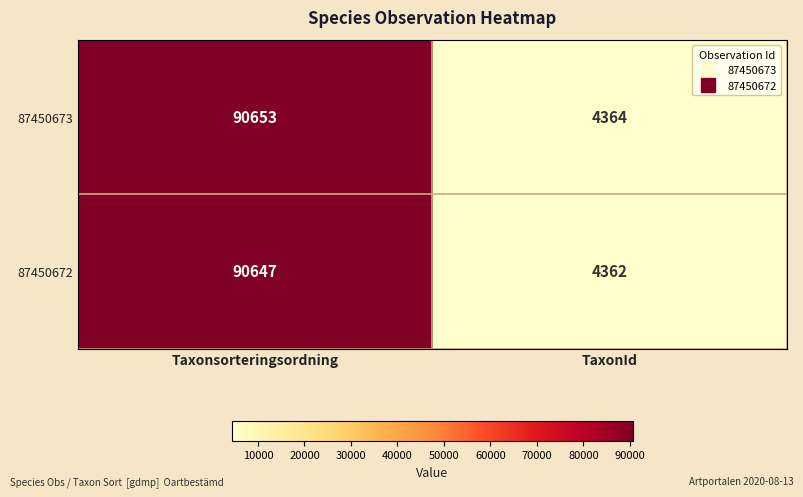

At Taxonsorteringsordning, list the series in order from smallest to largest.

87450672, 87450673